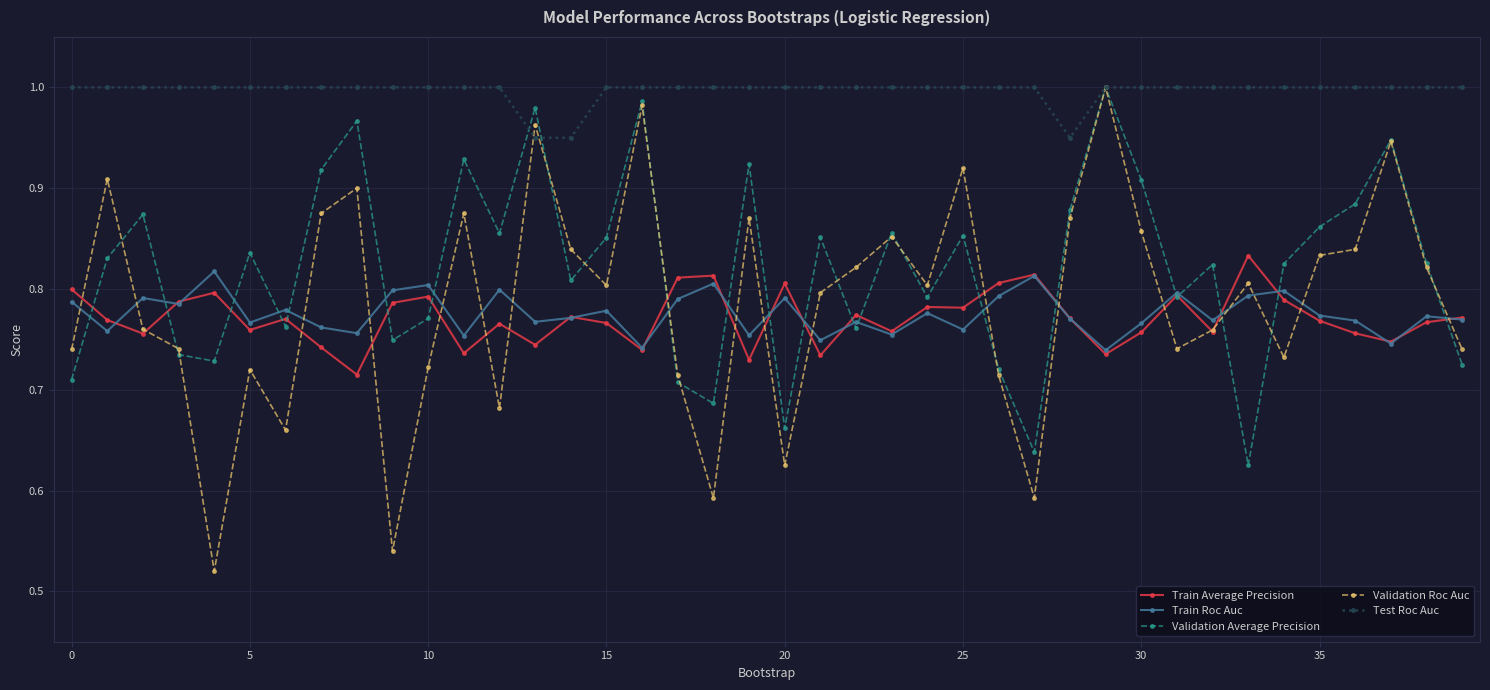

In Train Average Precision, how many points are lower than both neighbors (excluding endpoints)?

13